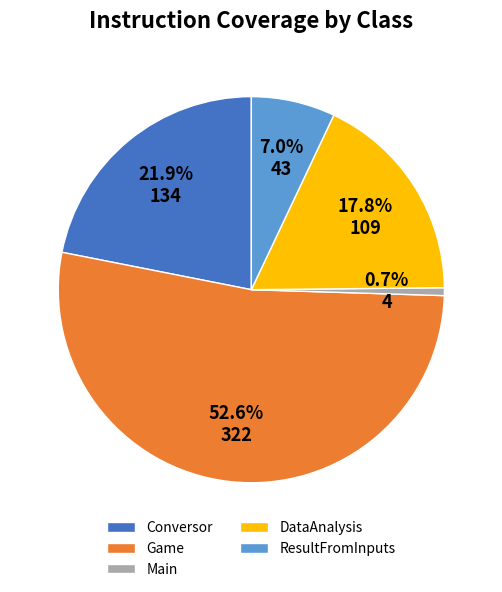

Which category has the smallest portion of the pie?

Main